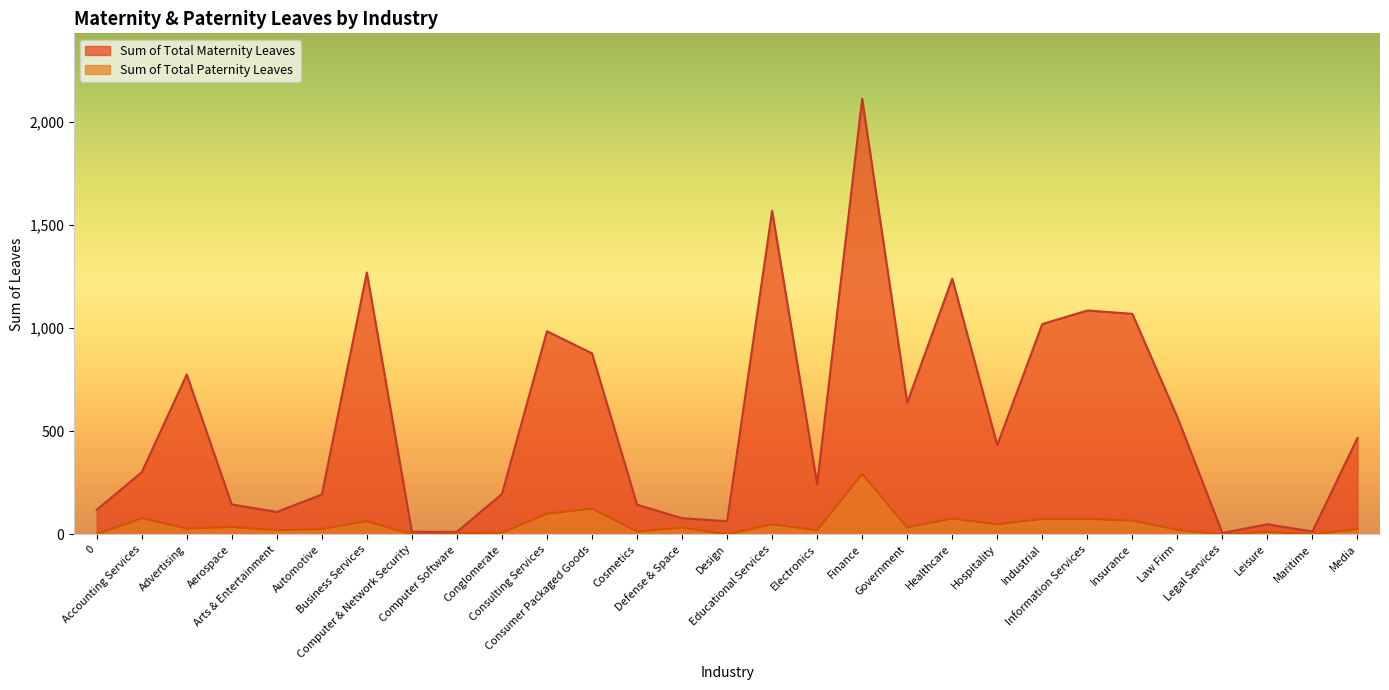

Count the number of data series in this chart.

2